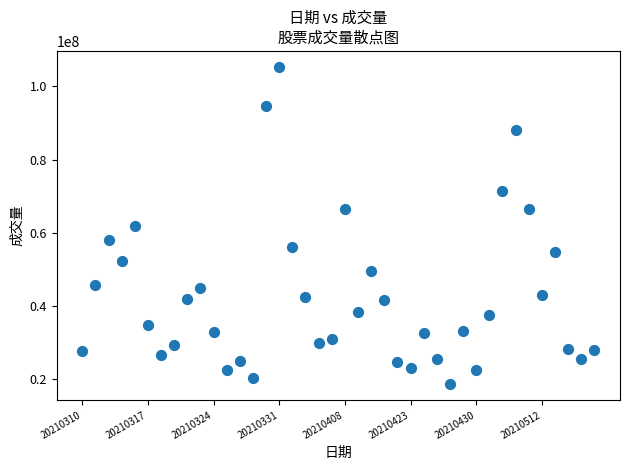

What is the range of Y values (max minus min)?

86730098